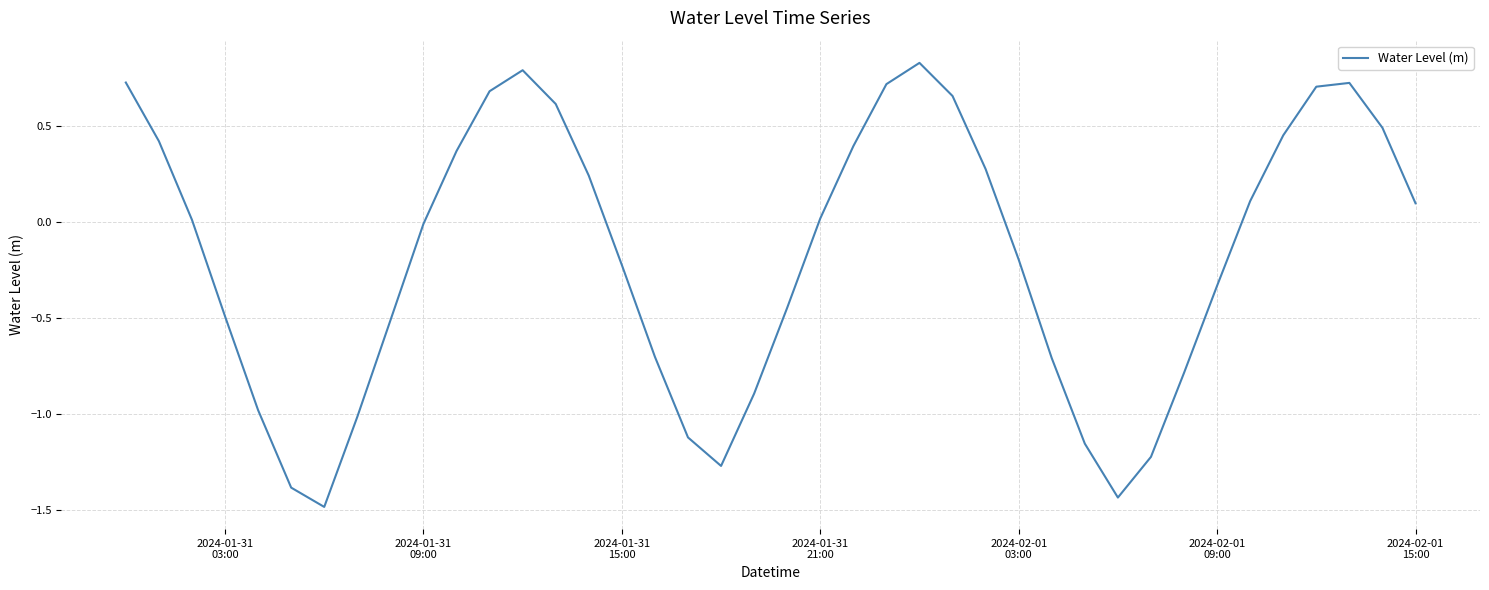

What is the difference between the maximum and minimum values?

2.3